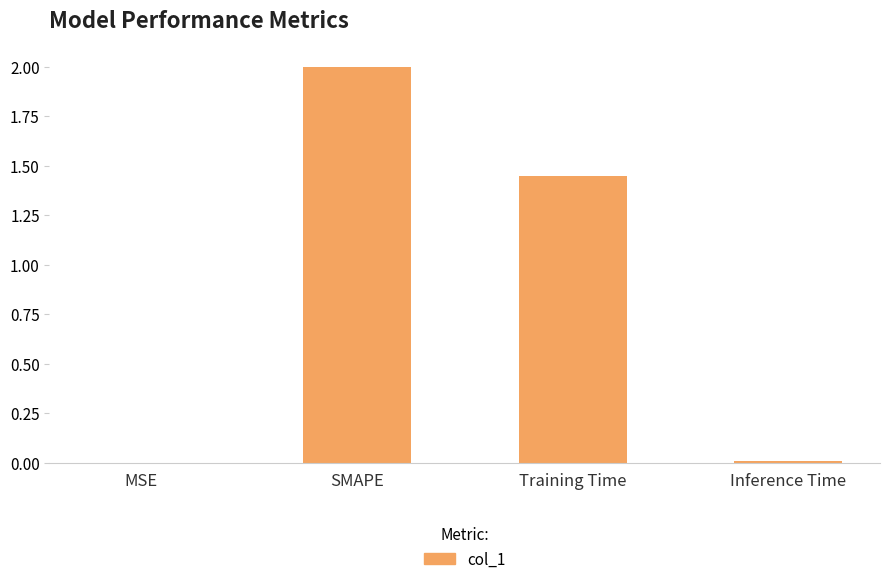

What is the sum of the values at SMAPE and Inference Time?

2.0